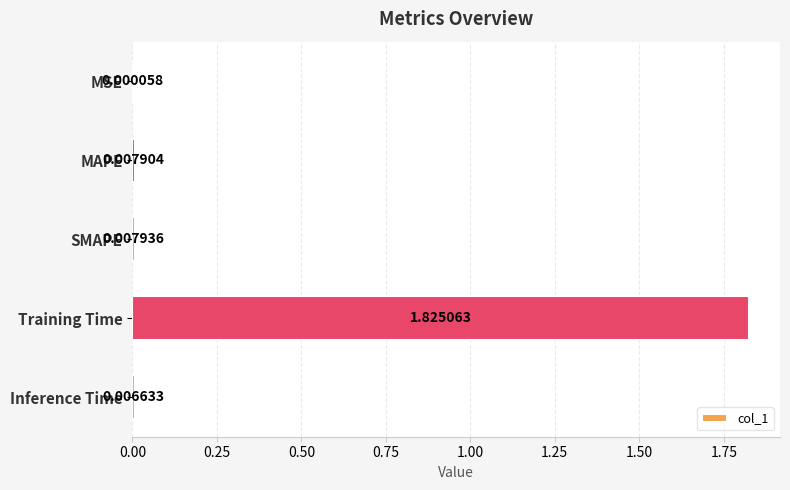

Where is the data nearest to the value 0?

MSE